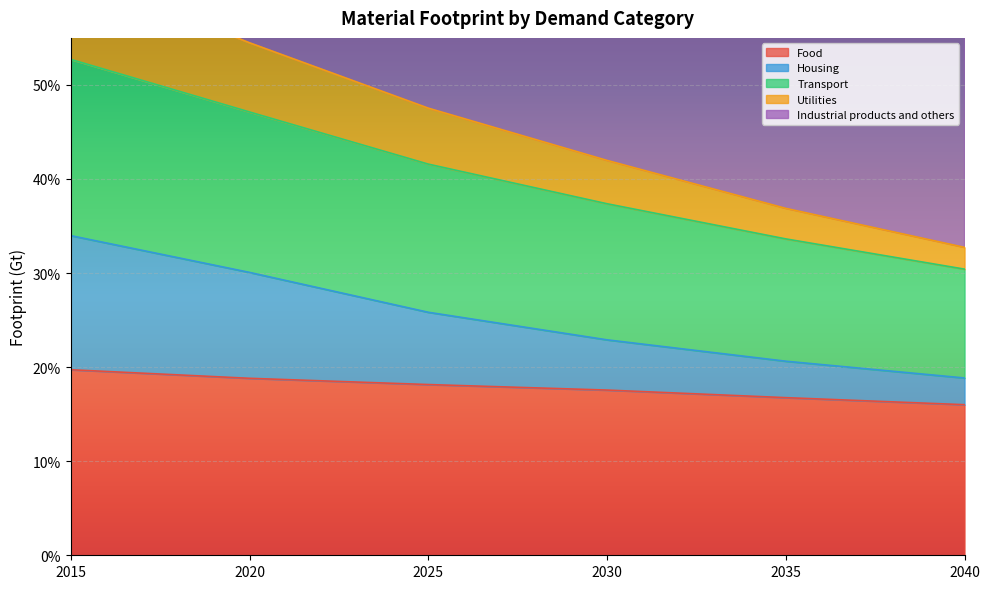

At which category does the chart reach its minimum across all series?

2040